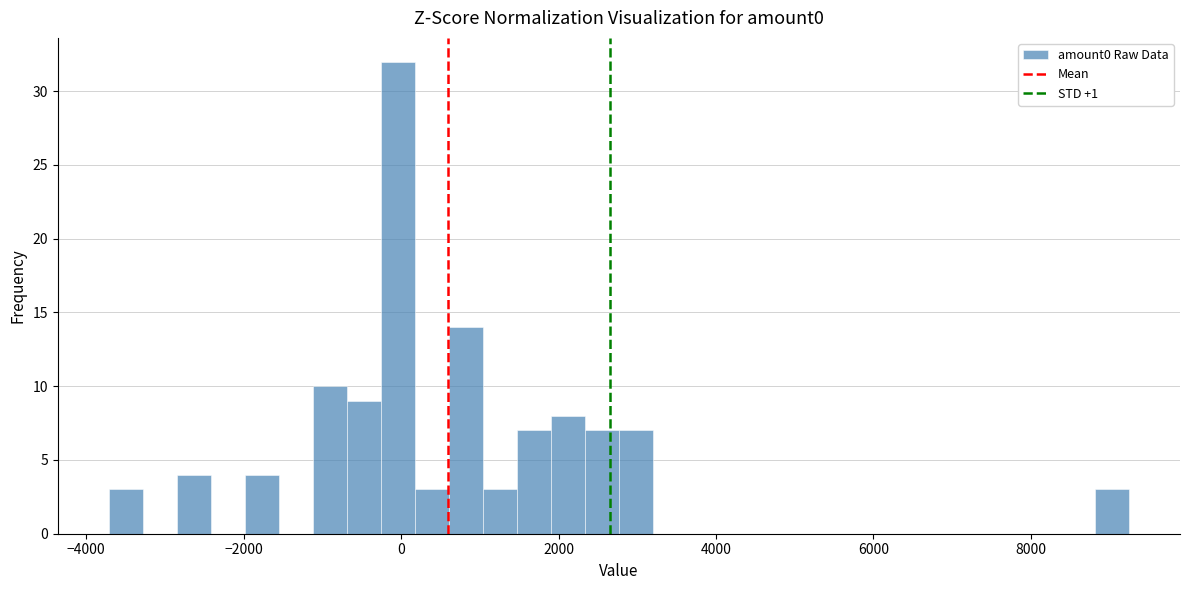

Around what value on the x-axis is the tallest bar? Give the approximate position of its centre, as read against the axis.

0